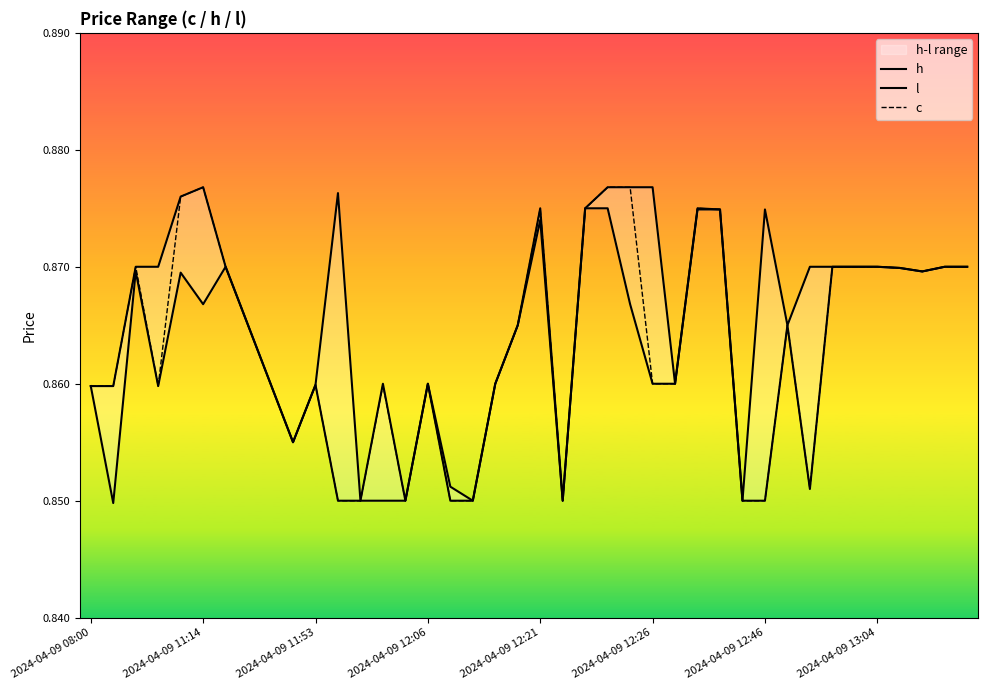

What is the label of the 17th point from the right?

23